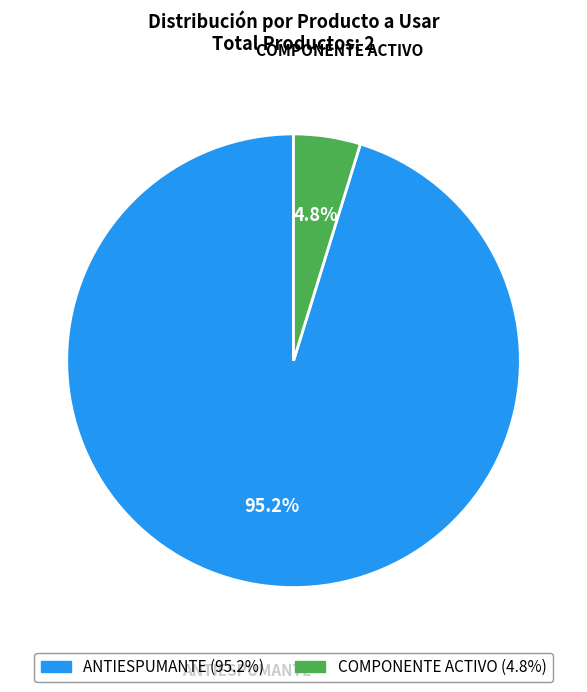

Is it true that COMPONENTE ACTIVO is 5% of the pie?

True